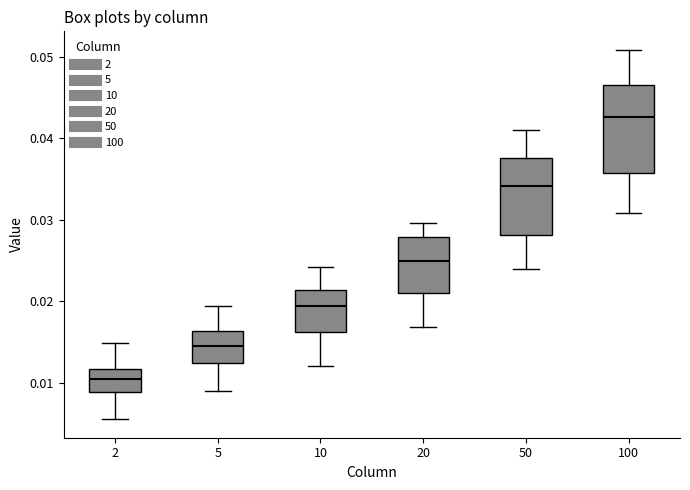

Which box has the highest median line?

100